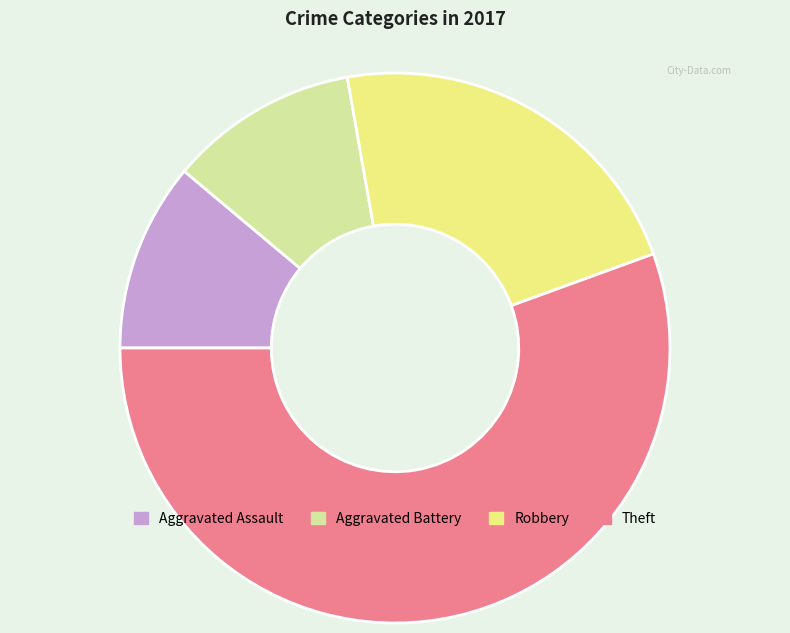

Which has a higher value, Aggravated Battery or Theft?

Theft